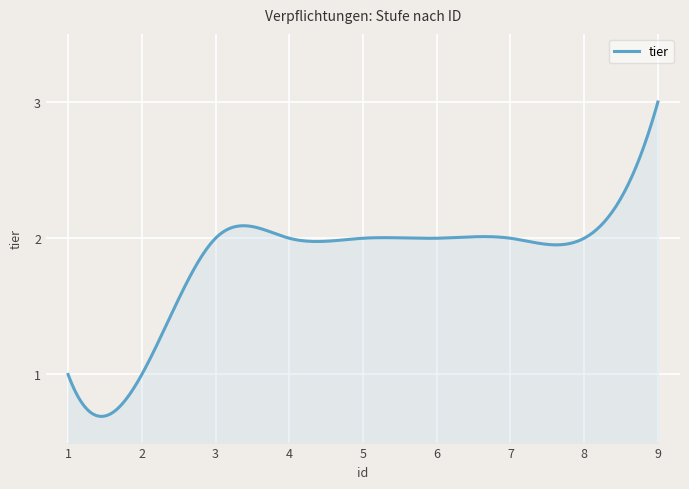

How many lines are shown in the chart?

1